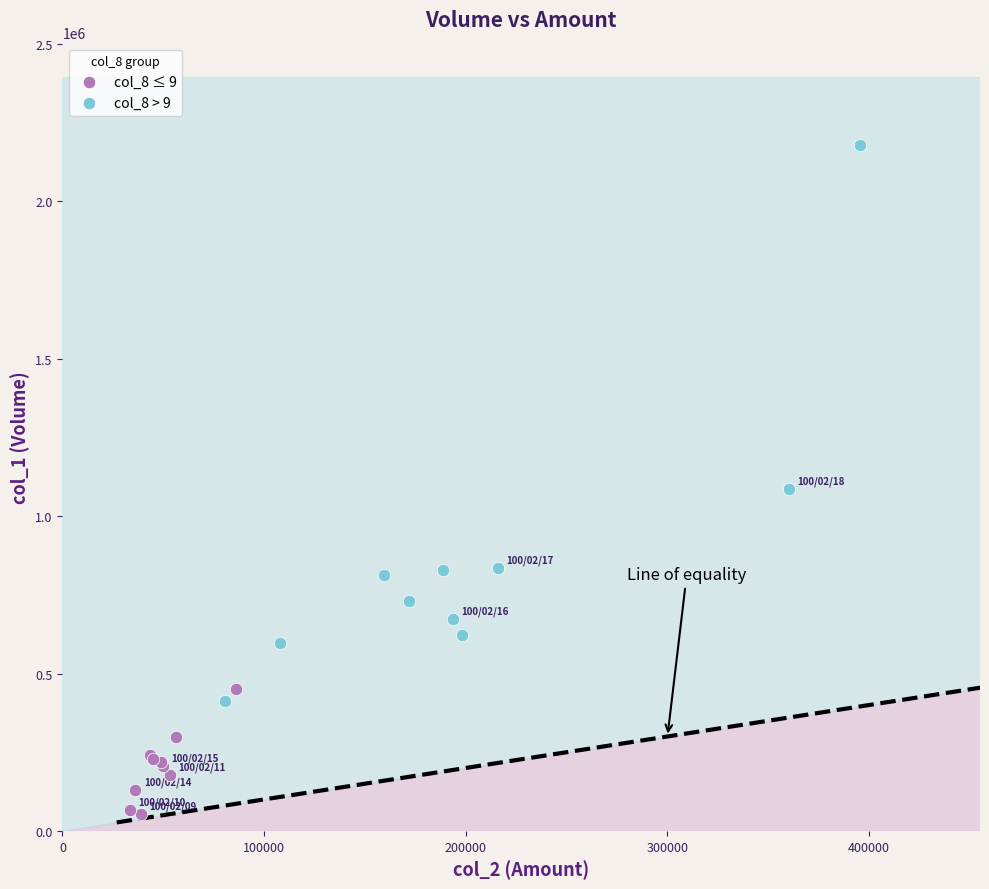

Which series has the largest Y range (max minus min)?

col_8 > 9